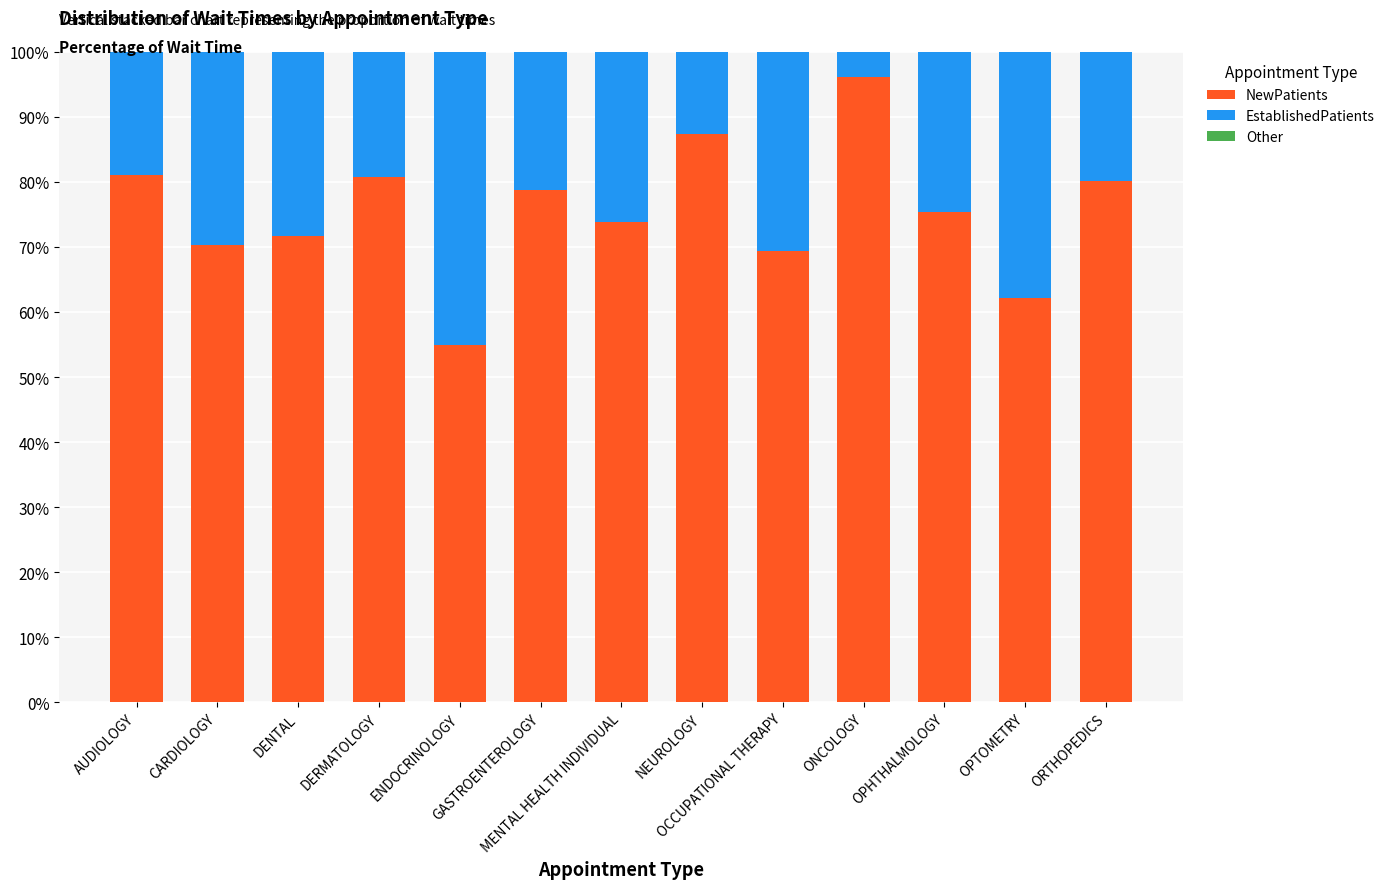

What is the difference between the maximum and minimum values in the NewPatients series?

41.3